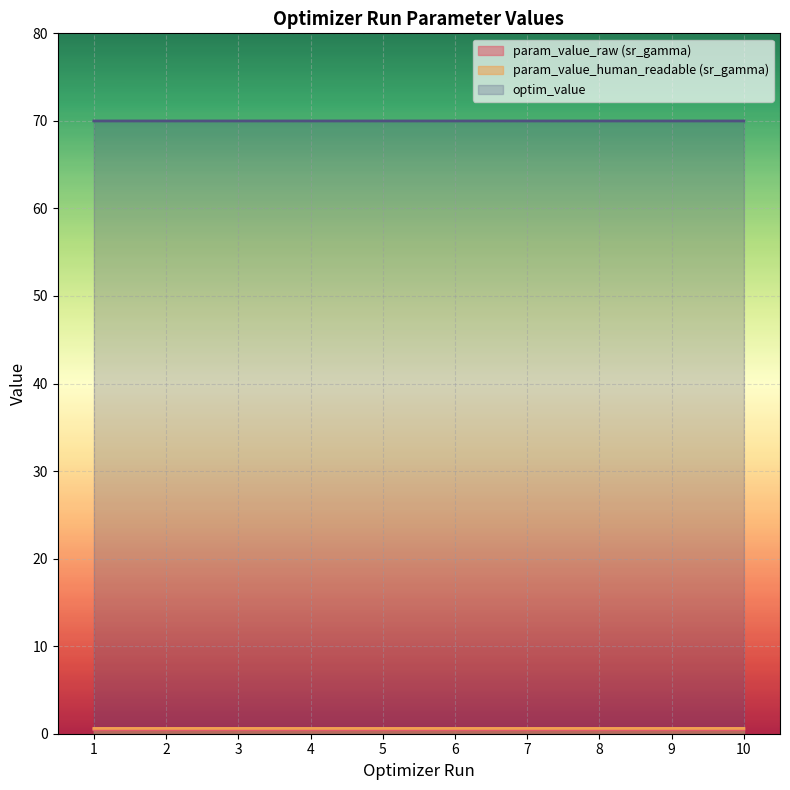

What is the maximum value shown in the chart?

70.0